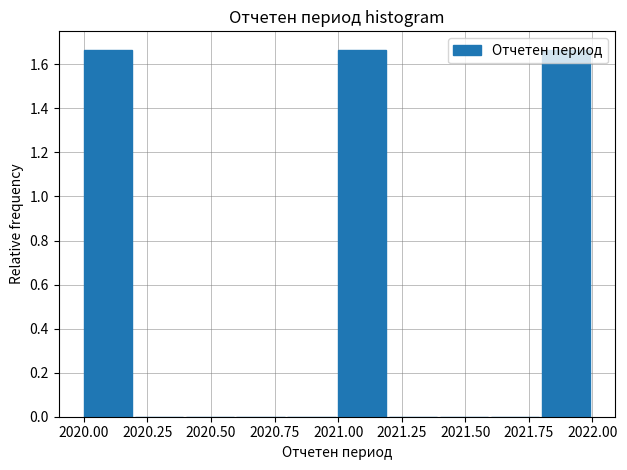

Reading left to right, transcribe this chart: for each bar, give the range it covers on the x-axis and its height. The values are not printed on the chart, so give them approximately, as read against the axis.

2020.0 to 2020.2: 1.66
2020.2 to 2020.4: 0
2020.4 to 2020.6: 0
2020.6 to 2020.8: 0
2020.8 to 2021.0: 0
2021.0 to 2021.2: 1.66
2021.2 to 2021.4: 0
2021.4 to 2021.6: 0
2021.6 to 2021.8: 0
2021.8 to 2022.0: 1.66